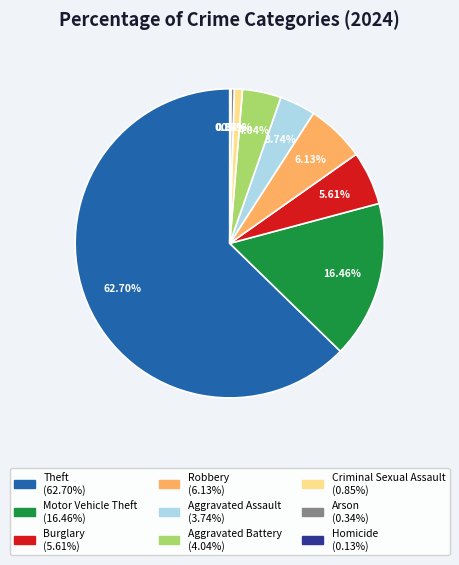

What percentage do Arson and Aggravated Battery together represent?

4.4%